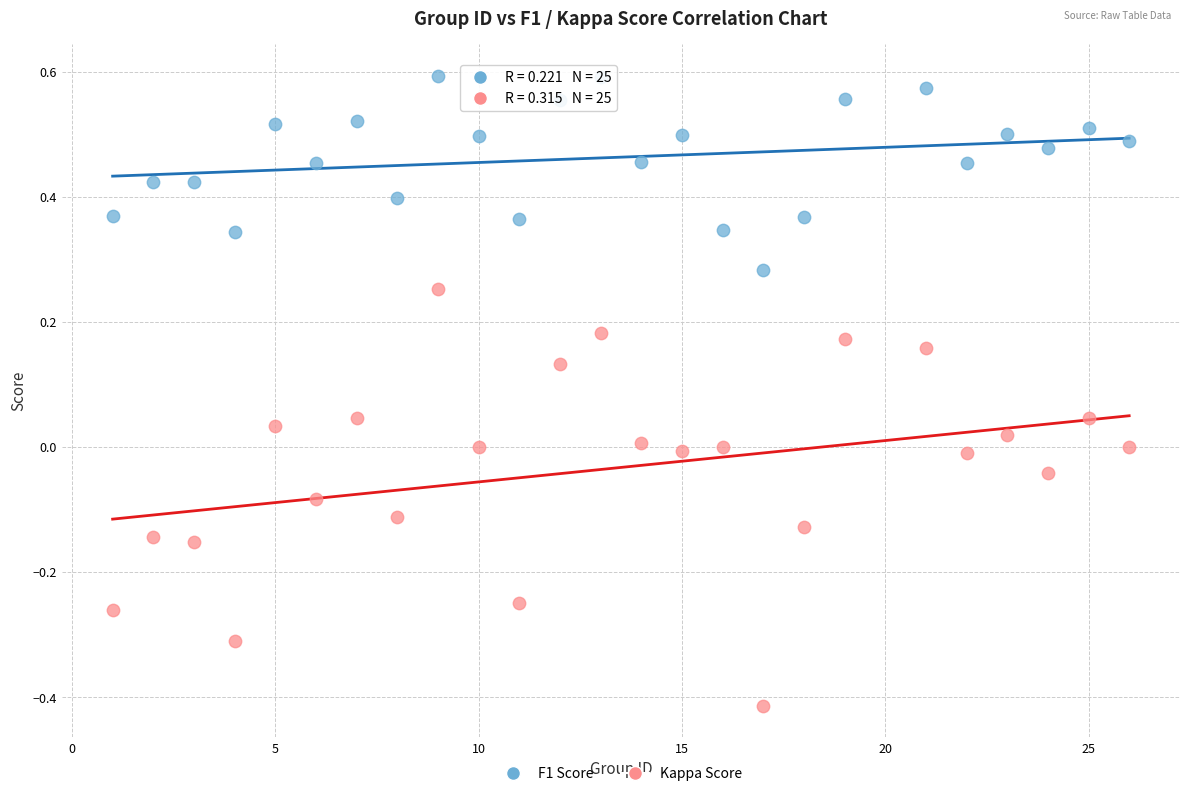

Across all data points, what is the range of Y values (max minus min)?

1.0